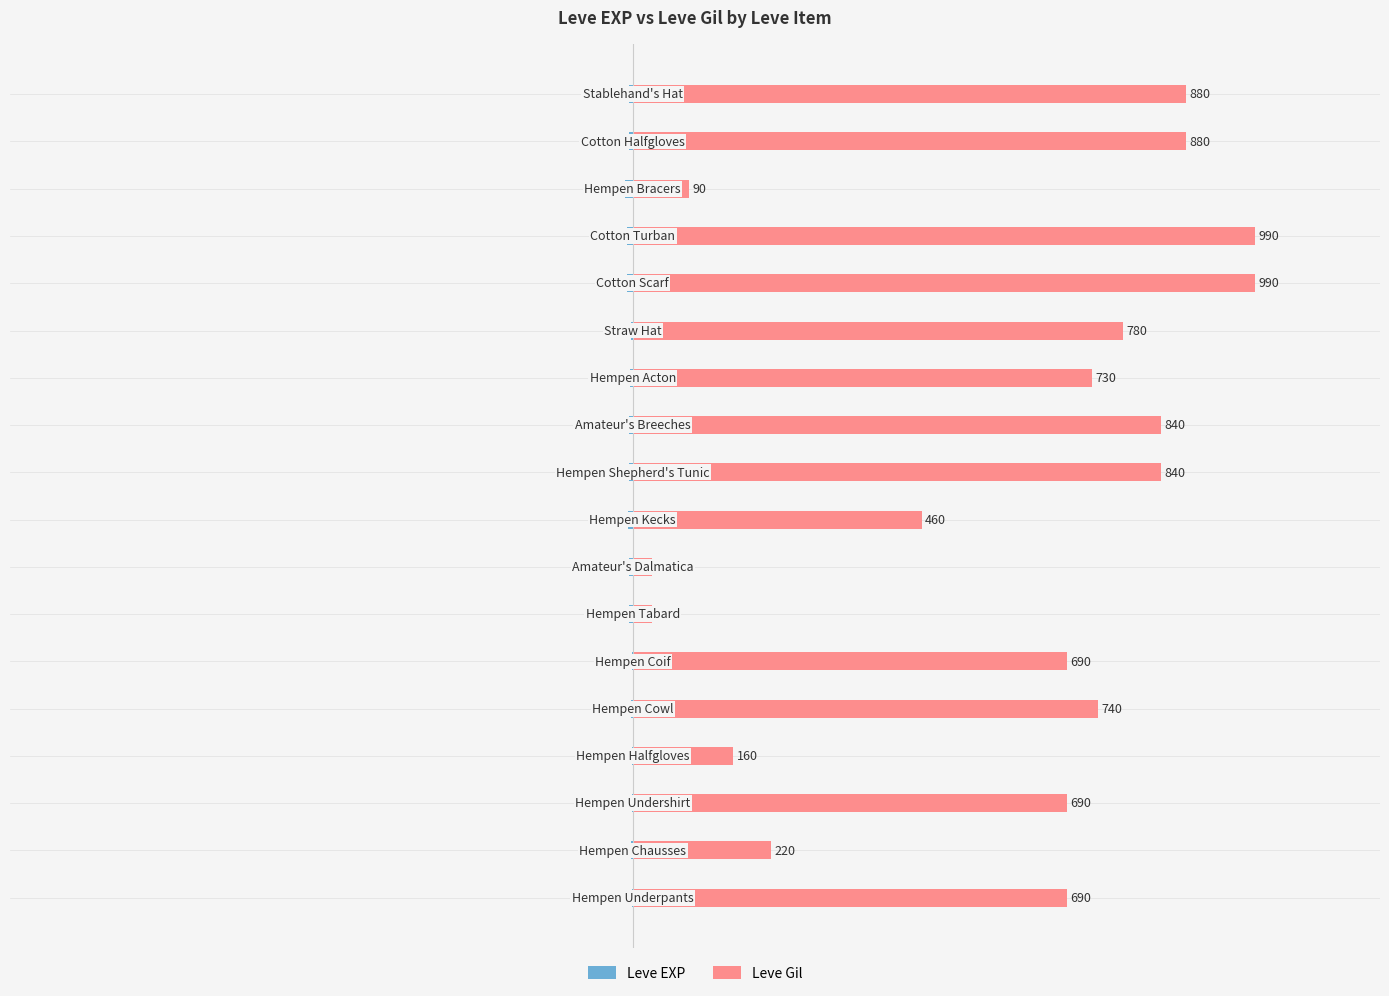

Reading right to left, transcribe all the data shown in this chart.

Leve EXP: 17=-6	16=-6	15=-13	14=-9	13=-9	12=-3	11=-5	10=-6	9=-6	8=-8	7=-6	6=-6	5=-1	4=-2	3=-1	2=-1	1=-2	0=-1
Leve Gil: 17=880	16=880	15=90	14=990	13=990	12=780	11=730	10=840	9=840	8=460	7=30	6=30	5=690	4=740	3=160	2=690	1=220	0=690